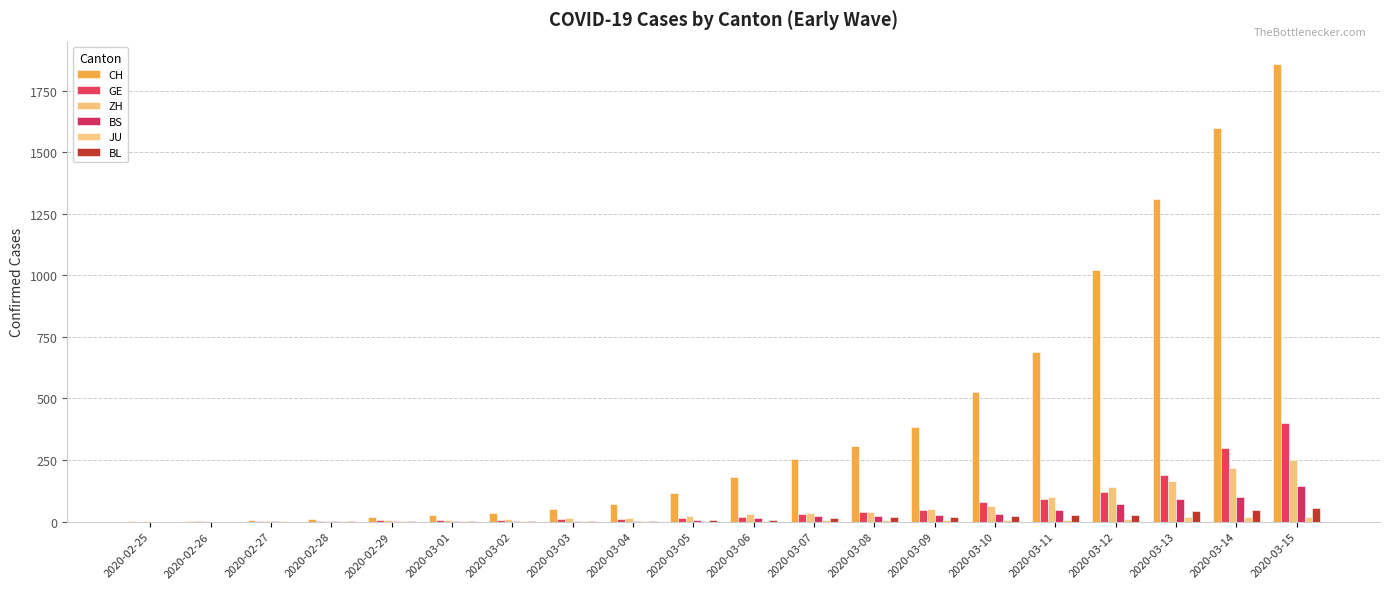

Are the bars horizontal?

No